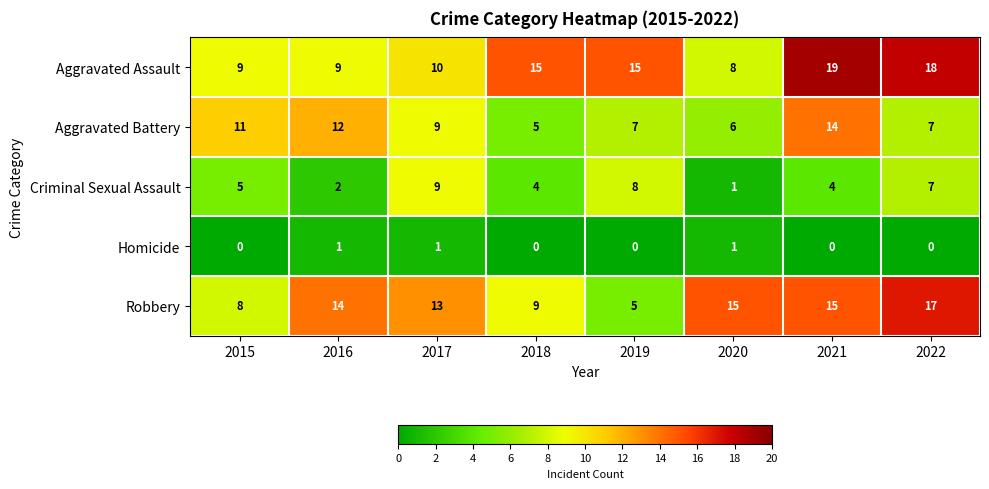

Which series has the widest spread of values?

Robbery